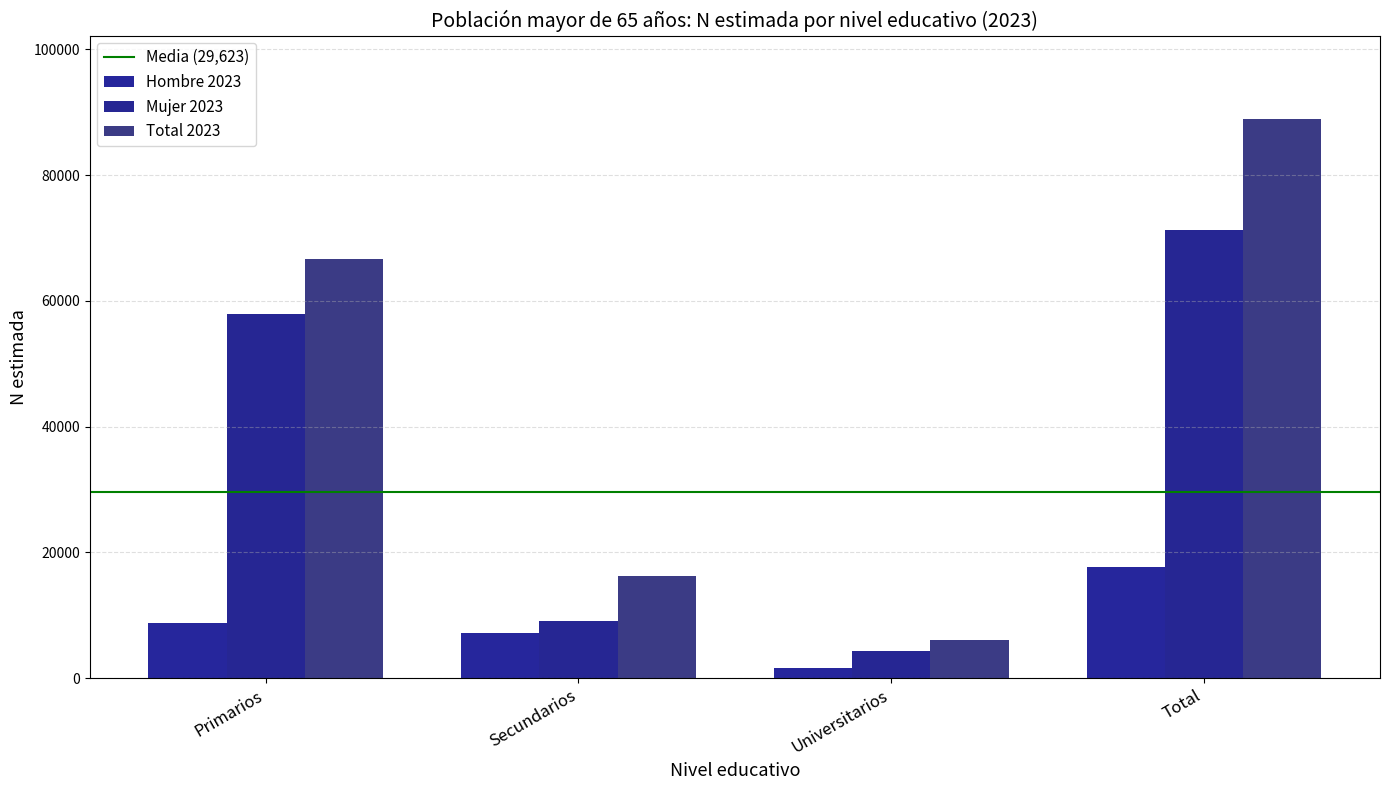

Reading left to right, extract all data points from this chart.

Hombre 2023: 8811	7200	1606	17616
Mujer 2023: 57859	9013	4380	71251
Total 2023: 66670	16212	5986	88867